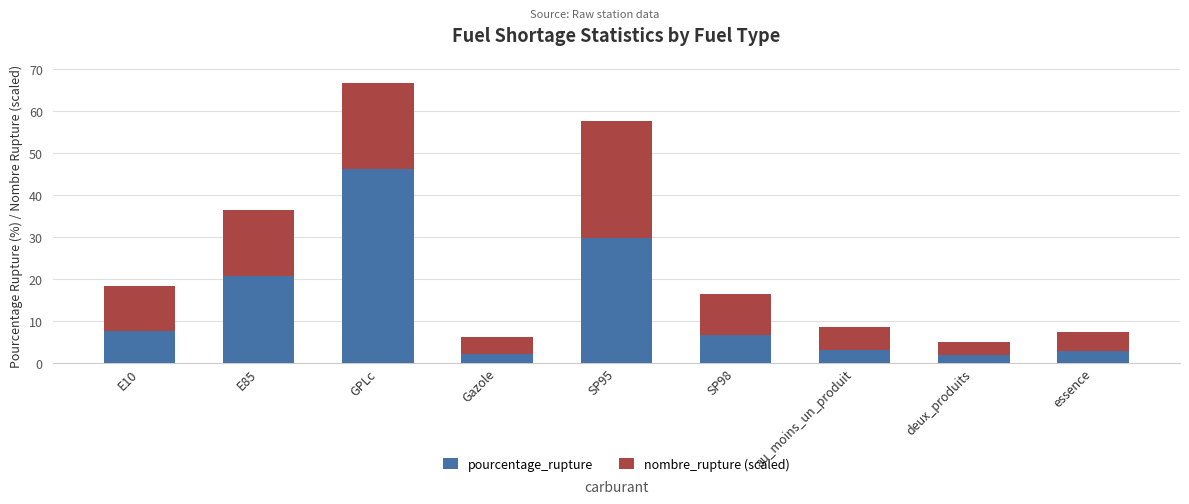

At which category is the sum across all series the highest?

GPLc